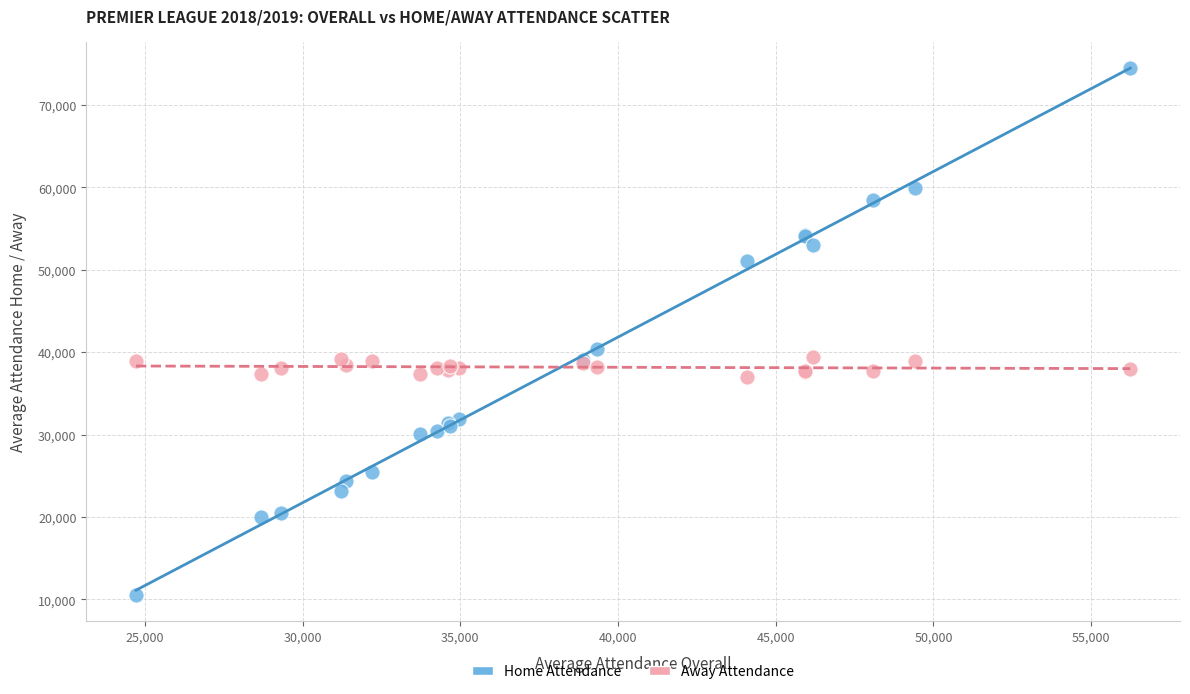

Which series contains the highest Y value?

Home Attendance